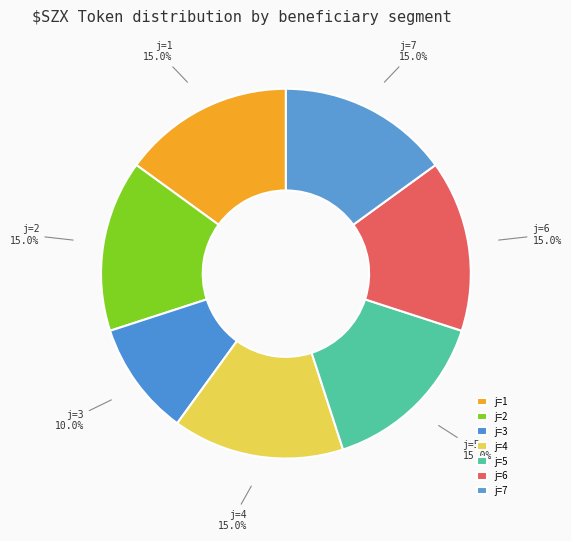

What is the smallest slice in the pie chart?

j=3